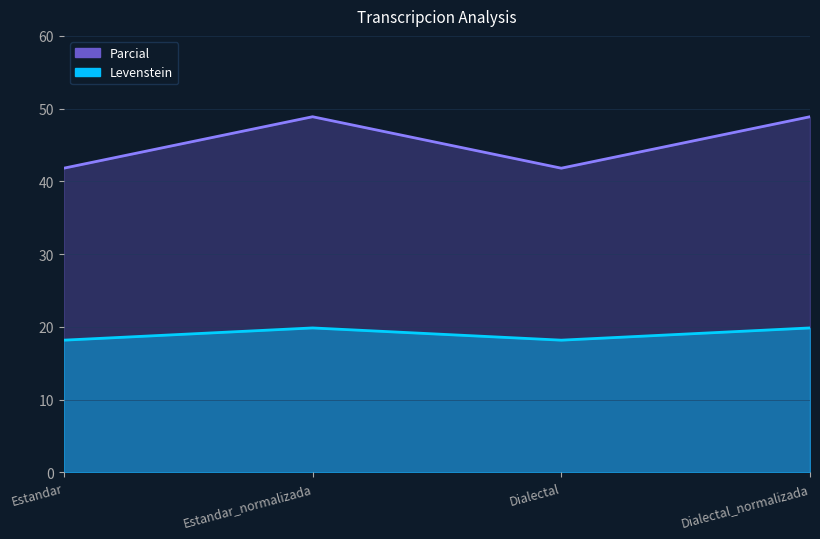

Does the chart display data point markers on the line(s)?

No